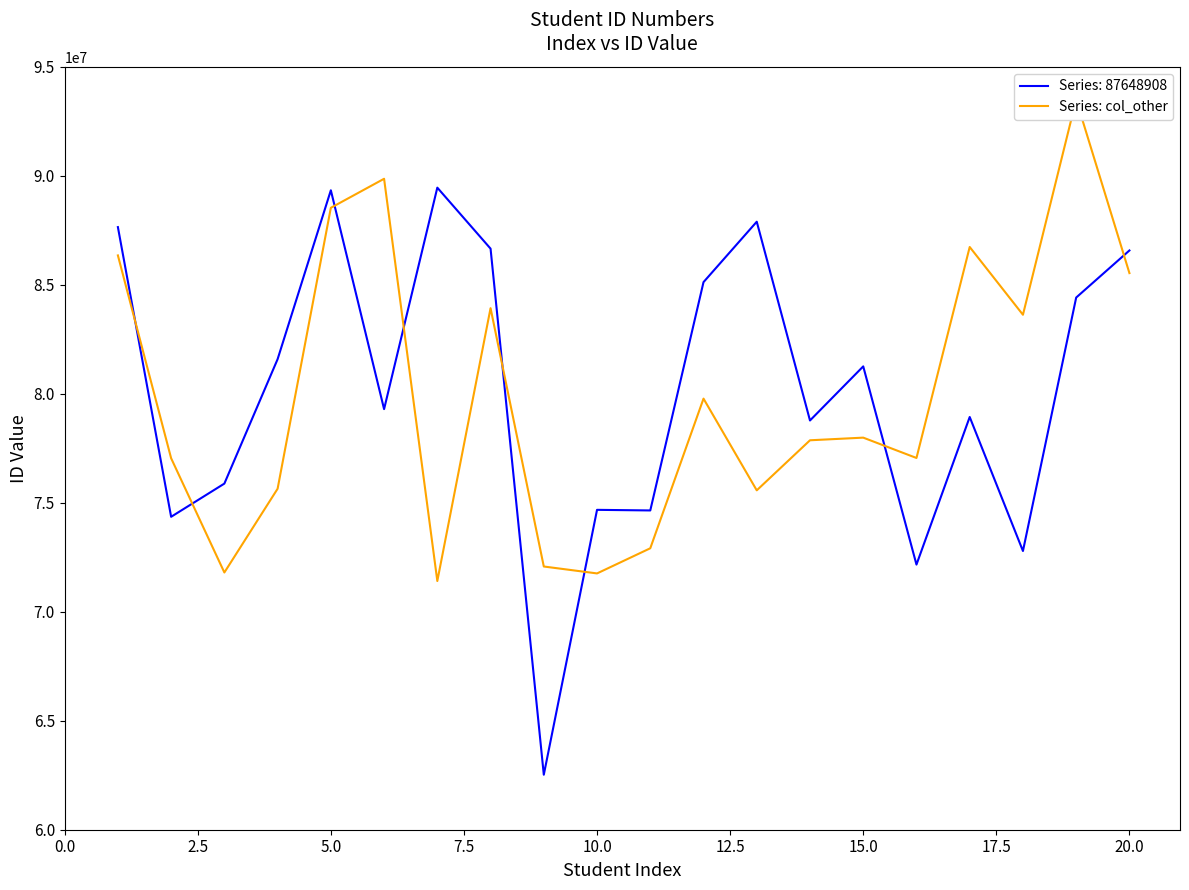

What is the greatest value displayed?

93496410